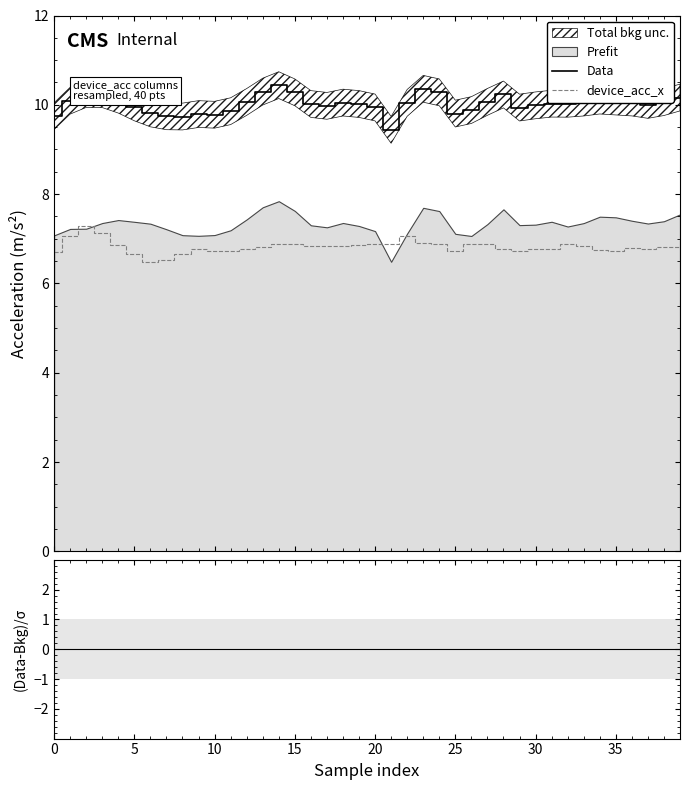

Which series has the largest total across all categories?

Data